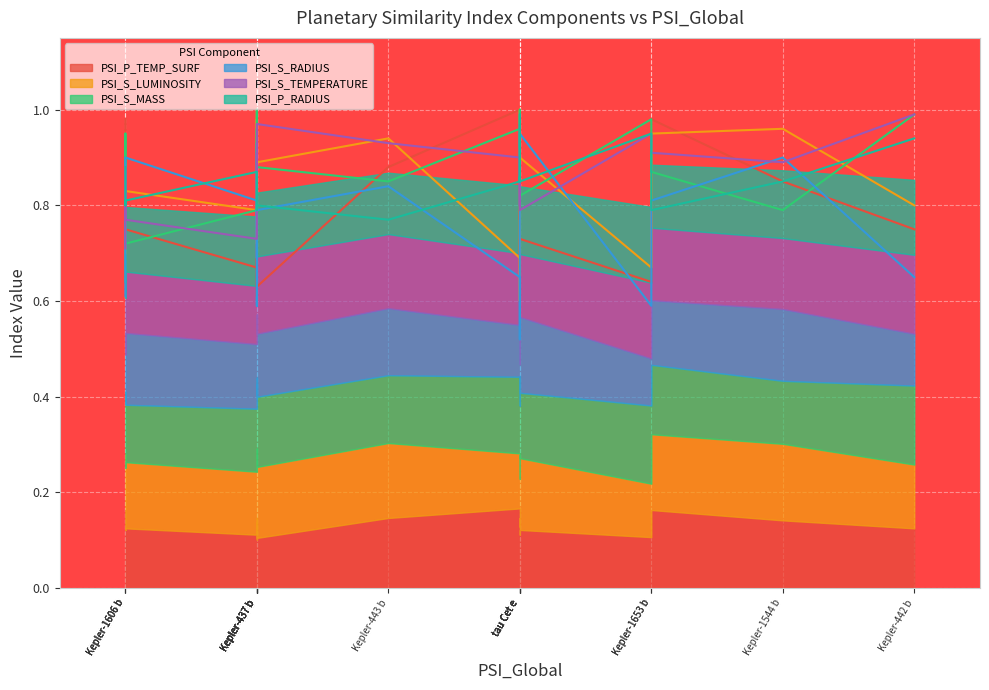

Is it true that PSI_P_TEMP_SURF equals 1.4 at Kepler-283 c?

False